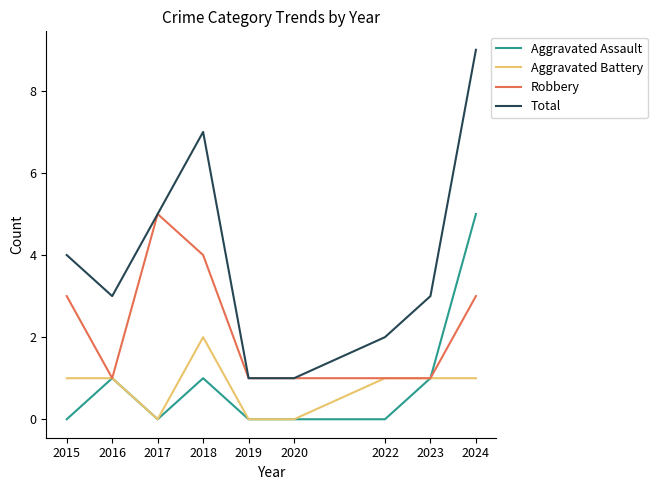

Does the chart have visible grid lines?

No